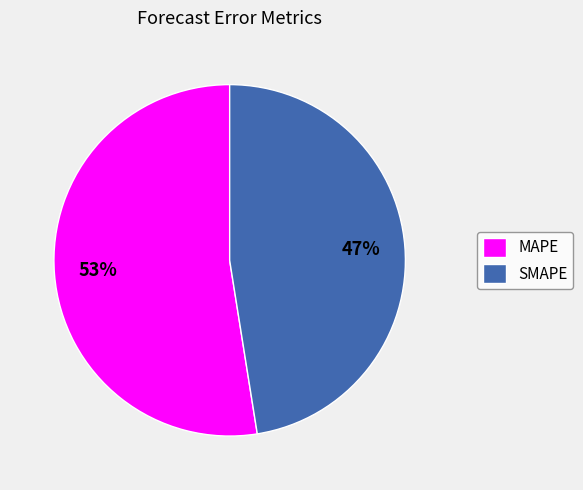

What is the ratio of the value at MAPE to the value at SMAPE?

1.1